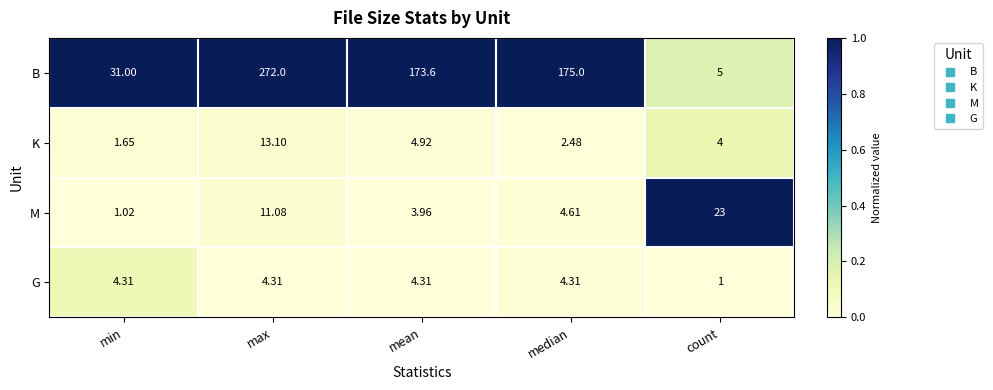

How many series are shown in this chart?

4